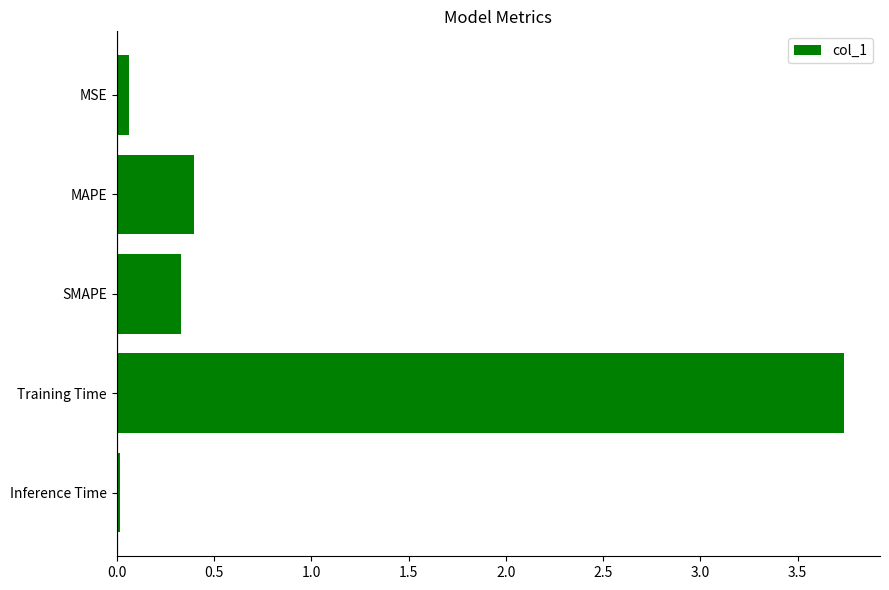

What is the sum of all values?

4.5